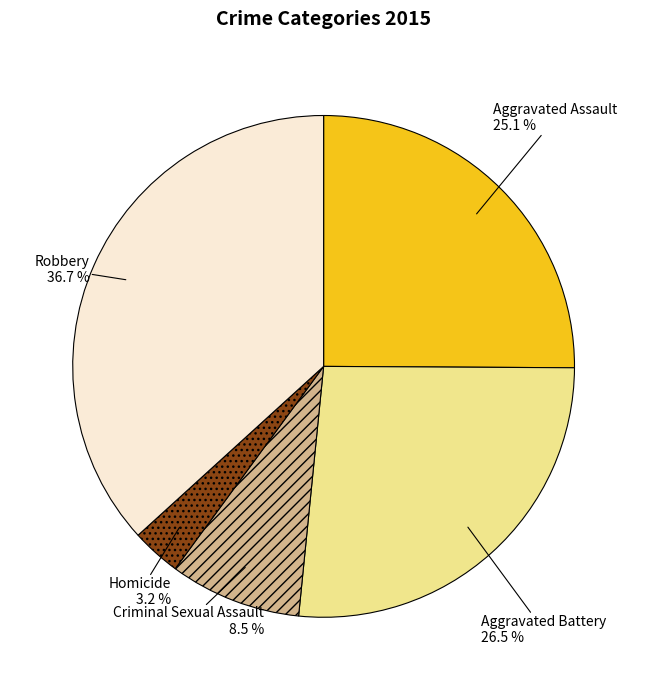

Is there a majority slice in this chart?

No